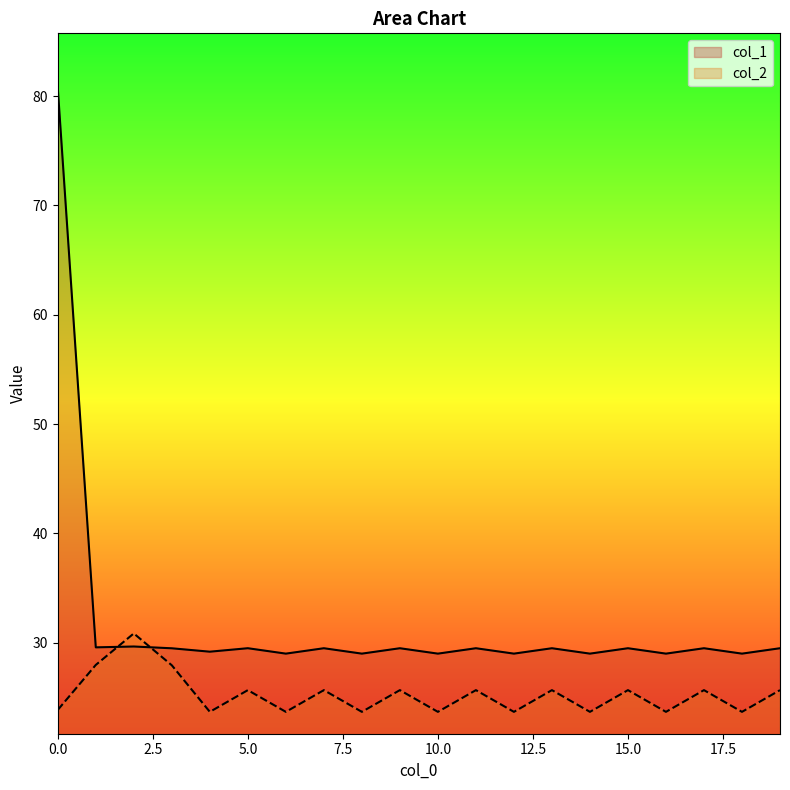

Reading left to right, transcribe all the data shown in this chart.

col_1: 80.7	29.6	29.7	29.5	29.2	29.5	29.0	29.5	29.0	29.5	29.0	29.5	29.0	29.5	29.0	29.5	29.0	29.5	29.0	29.5
col_2: 23.9	28.0	30.9	27.9	23.7	25.7	23.7	25.7	23.7	25.7	23.7	25.7	23.7	25.7	23.7	25.7	23.7	25.7	23.7	25.7